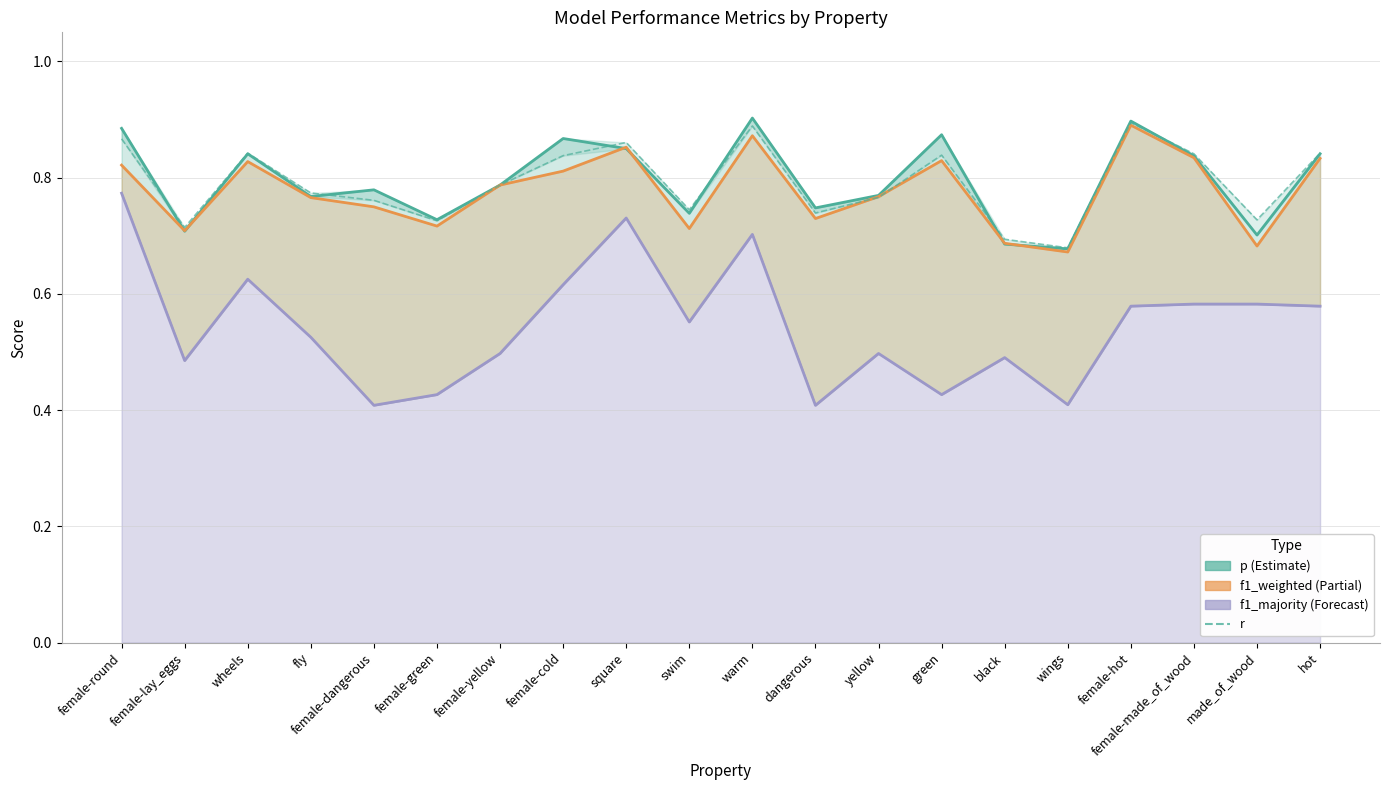

In f1_majority, how many points are lower than both neighbors (excluding endpoints)?

6